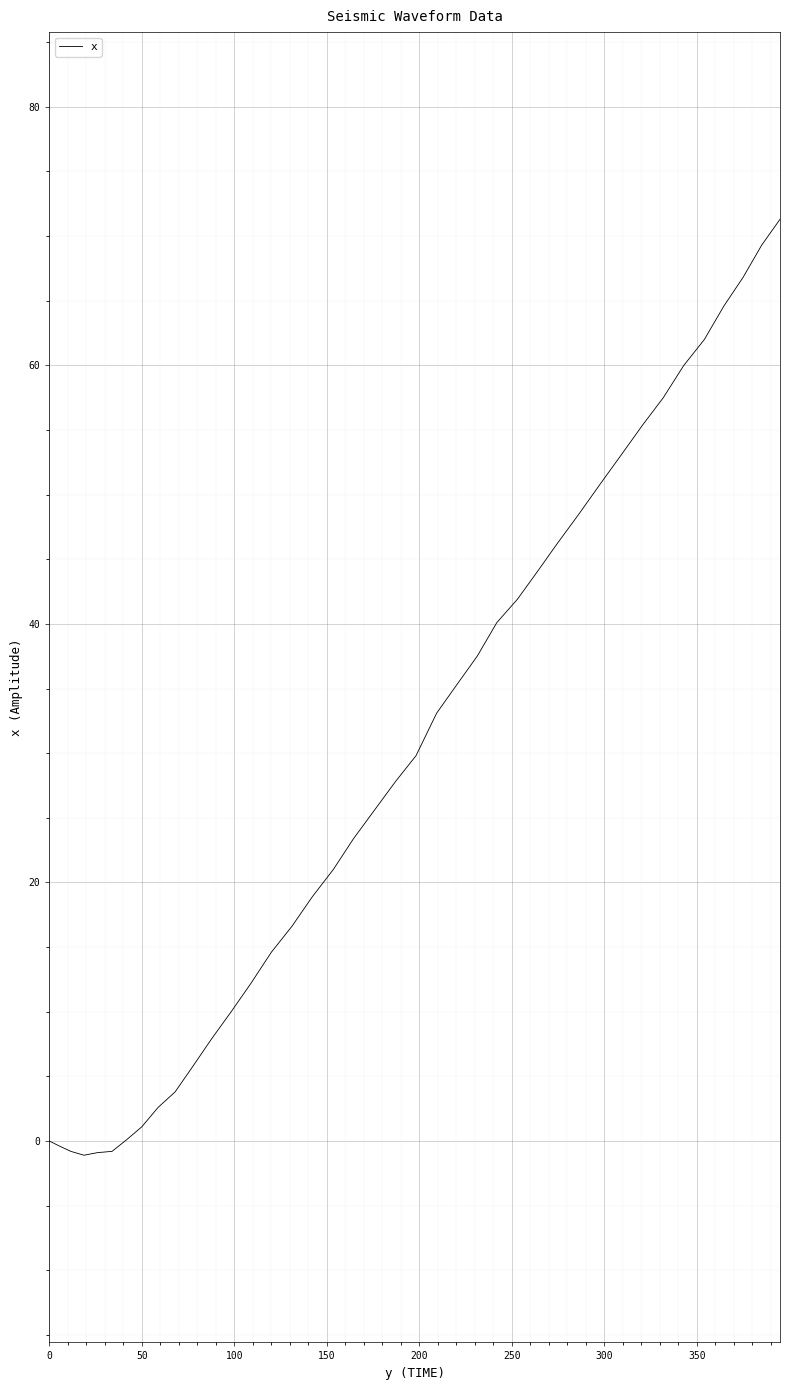

What is the difference between the maximum and minimum values?

72.4